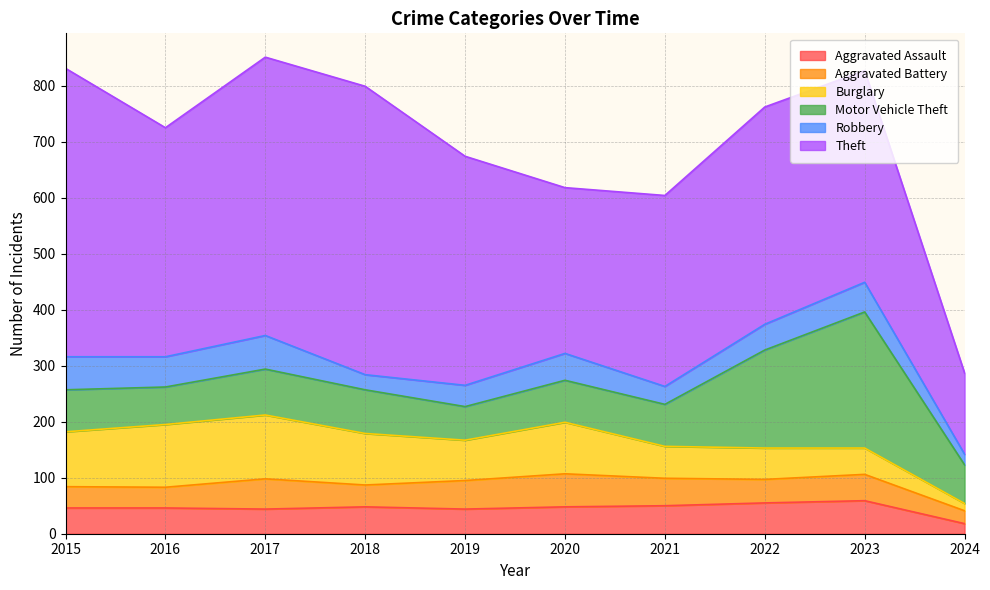

Between 2015 and 2022, which series saw the biggest shift?

Theft